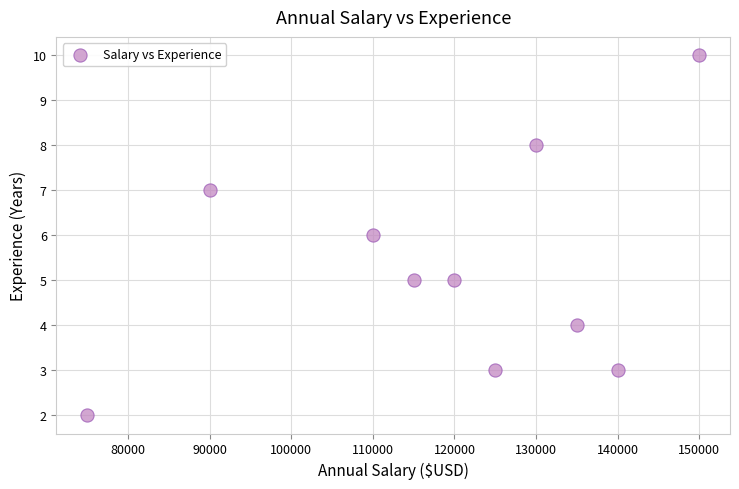

What is the average Y value?

5